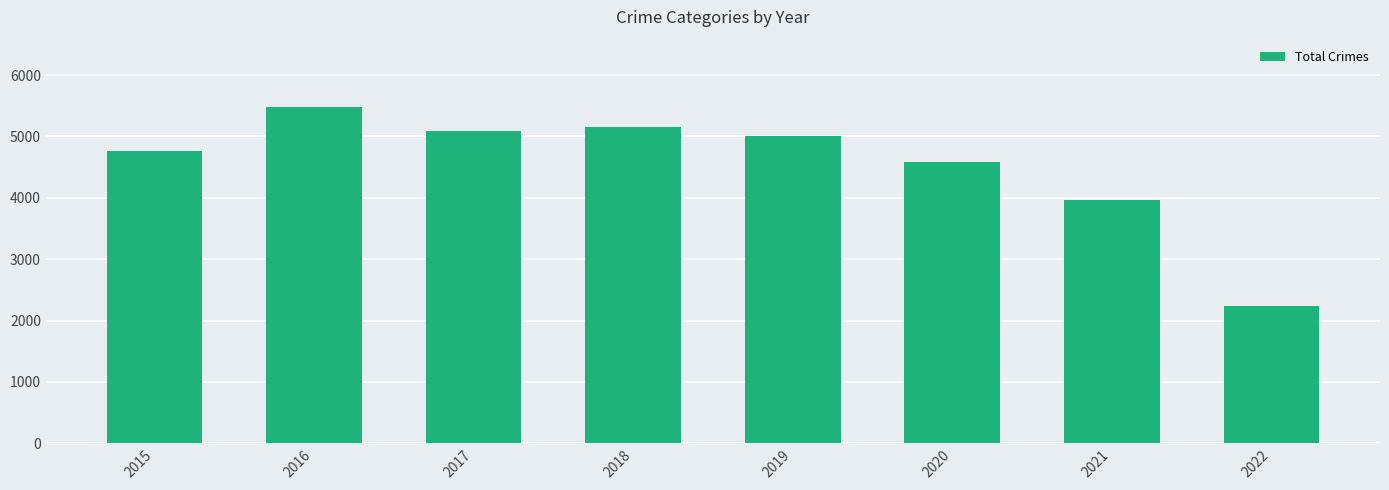

What value does the data have at 2015?

4771